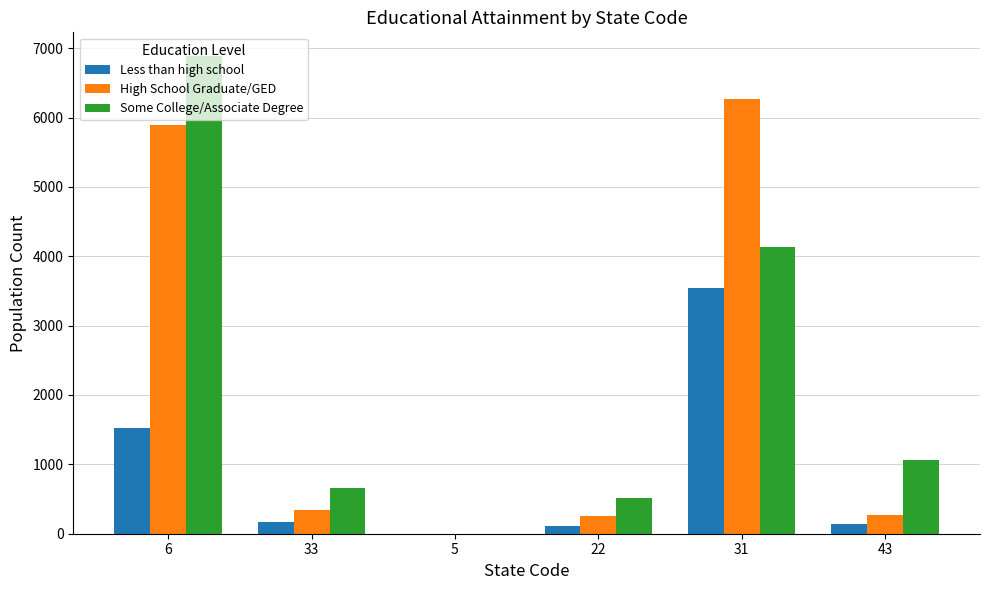

The value of Some College/Associate Degree at 31 is 2156. True or false?

False